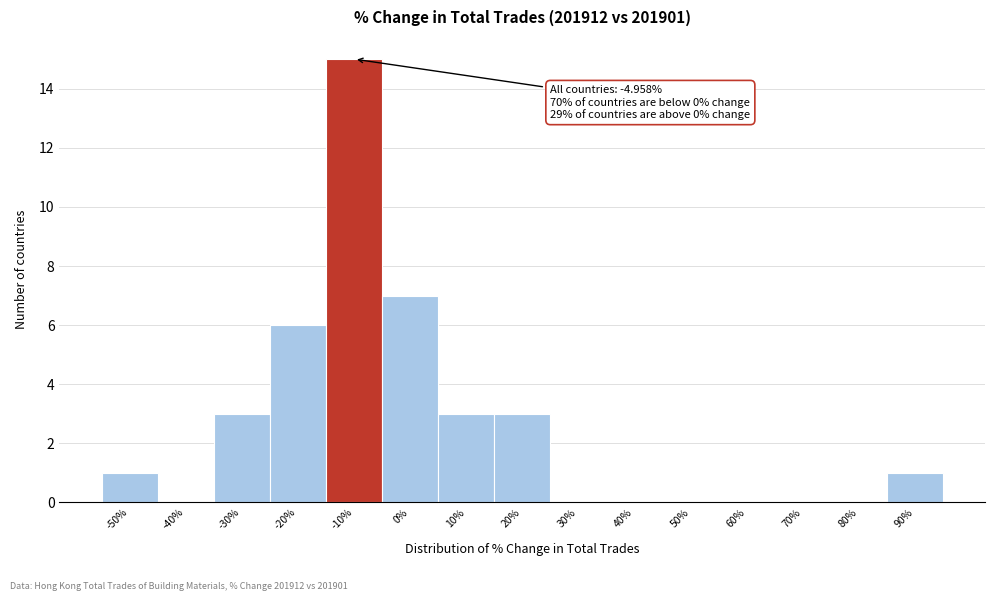

Reading left to right, list all the values displayed in this chart.

-50%=1	-40%=0	-30%=3	-20%=6	-10%=15	0%=7	10%=3	20%=3	30%=0	40%=0	50%=0	60%=0	70%=0	80%=0	90%=1